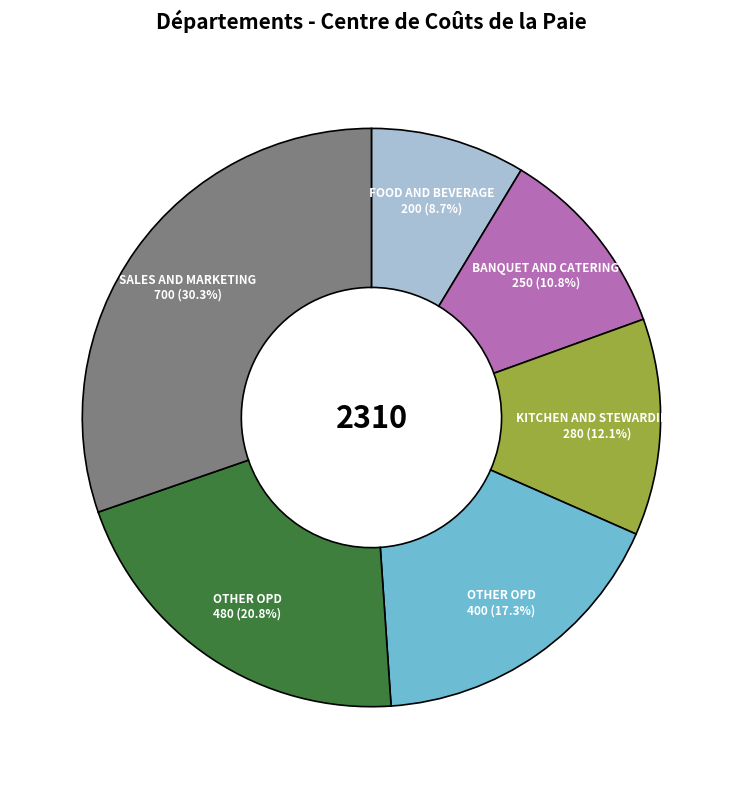

Is there a majority slice in this chart?

No